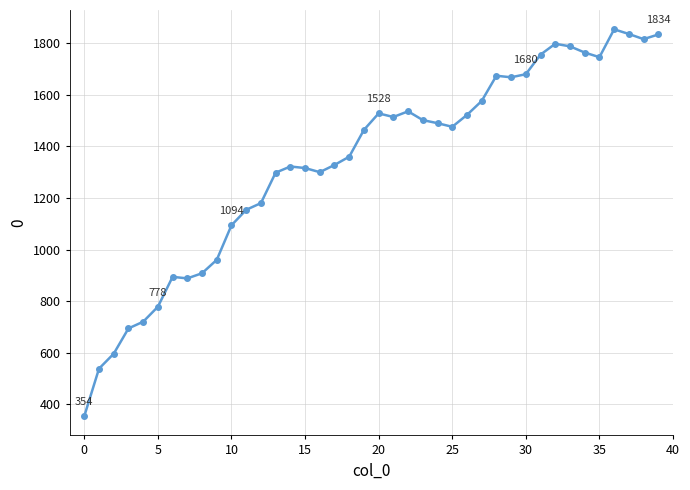

What is the maximum value shown in the chart?

1854